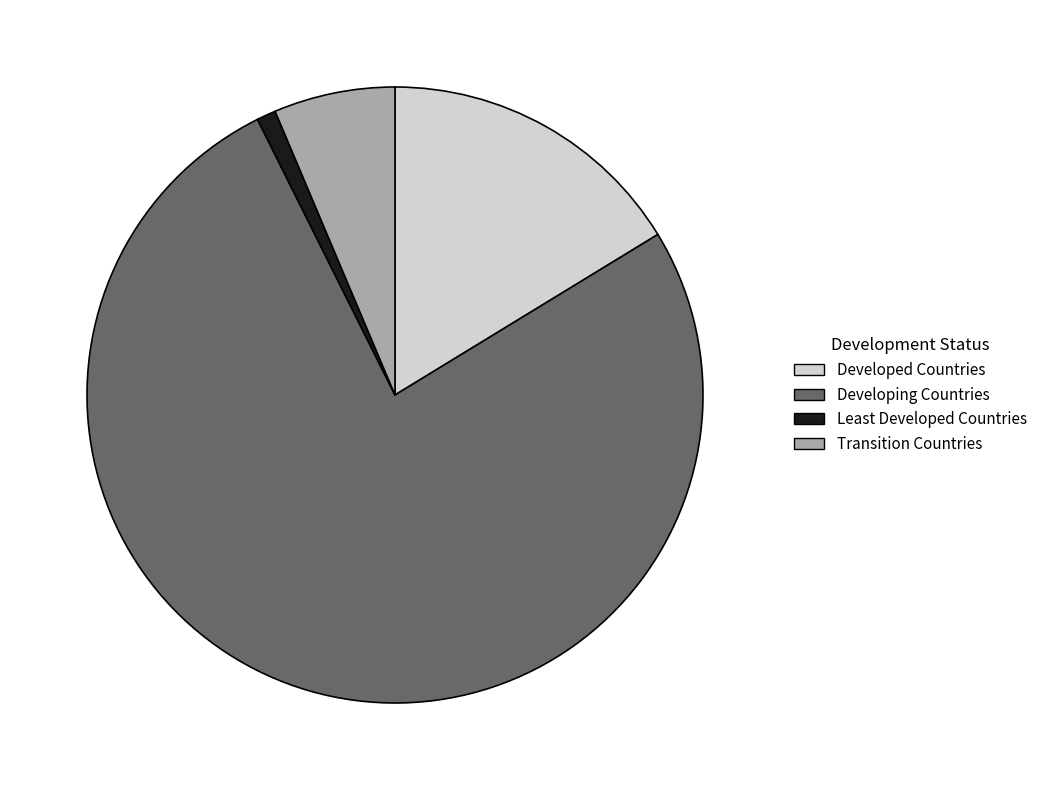

Which slice represents more than half of the pie?

Developing Countries